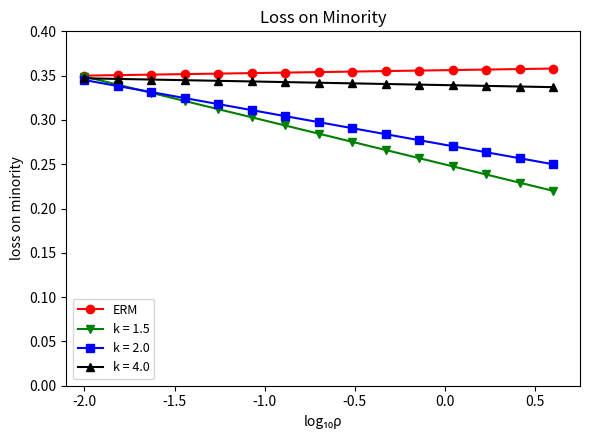

How many k = 1.5 values are between 0 and 1?

15